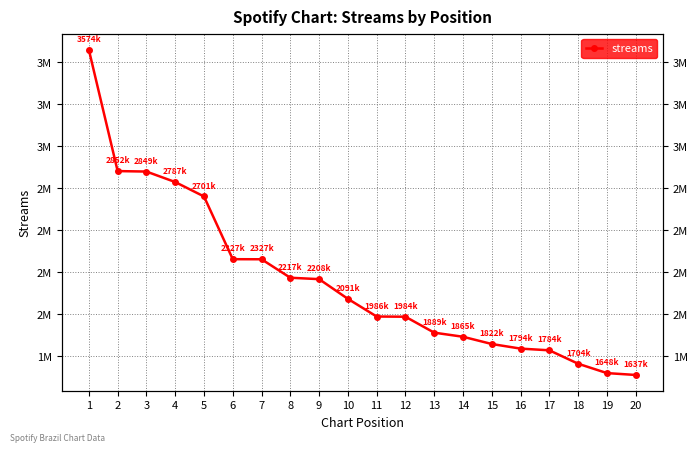

Read the value at 2, to the nearest 10.

2852380